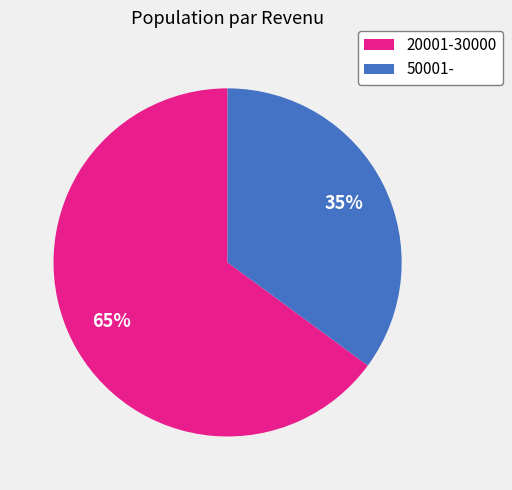

To the nearest percent, what is the difference between the 50001- and 20001-30000 slice percentages?

30%